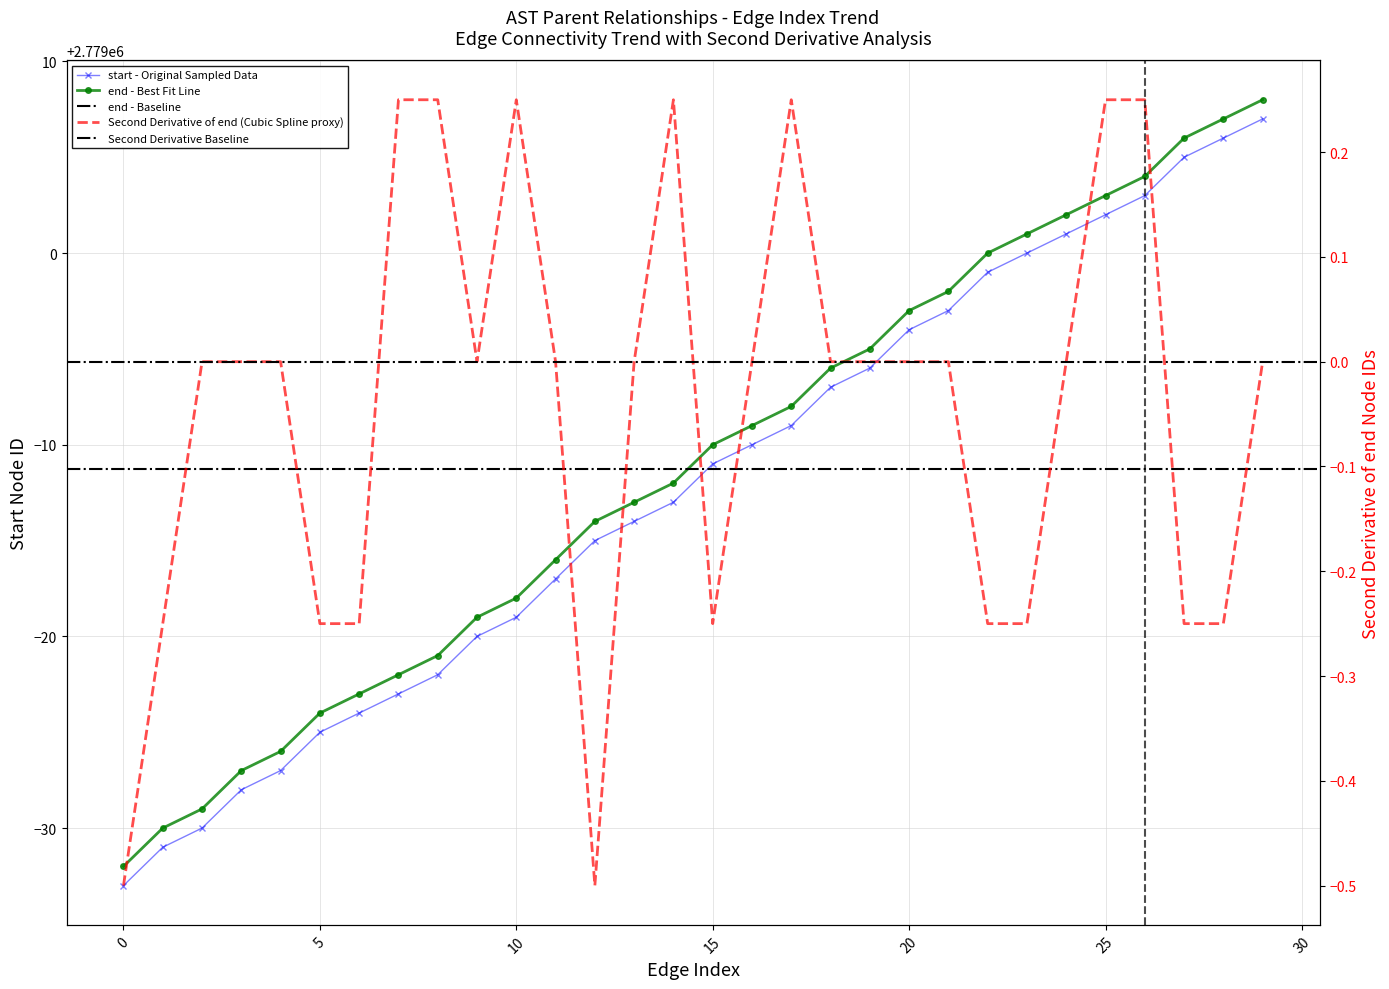

What is the difference between the end values at 27 and 11?

22